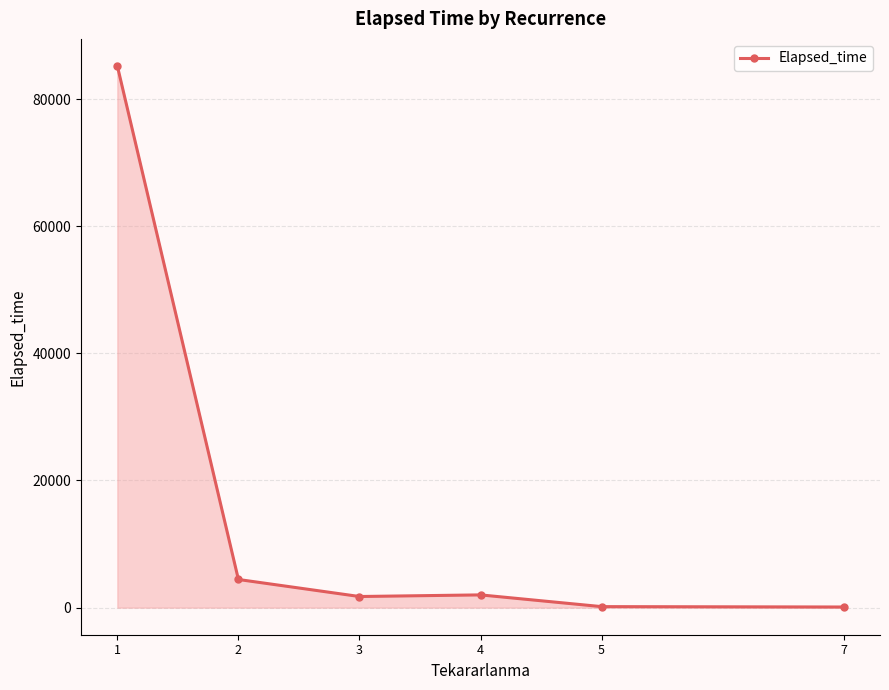

How many lines are shown in the chart?

1